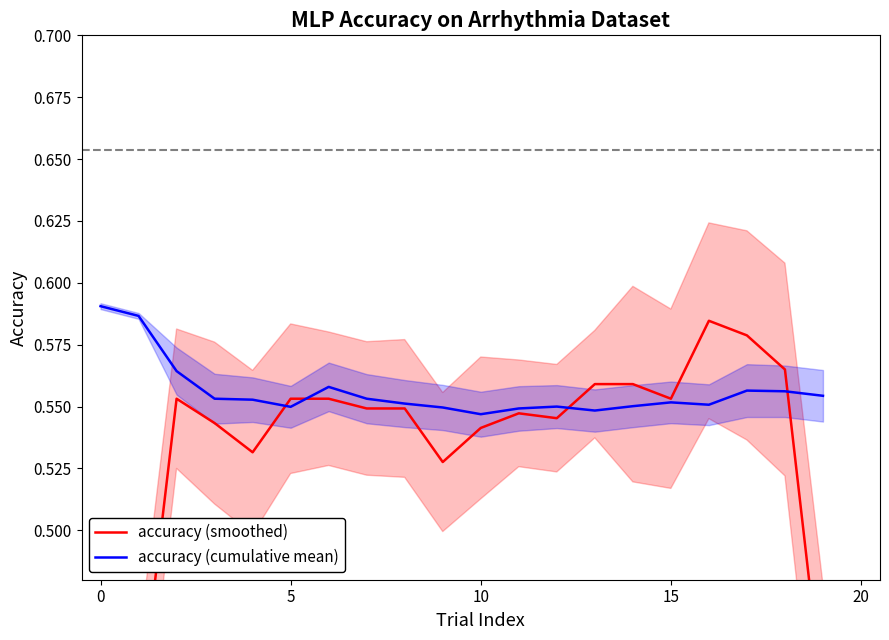

What is the difference between the maximum and second lowest values in the accuracy (smoothed) series?

0.2